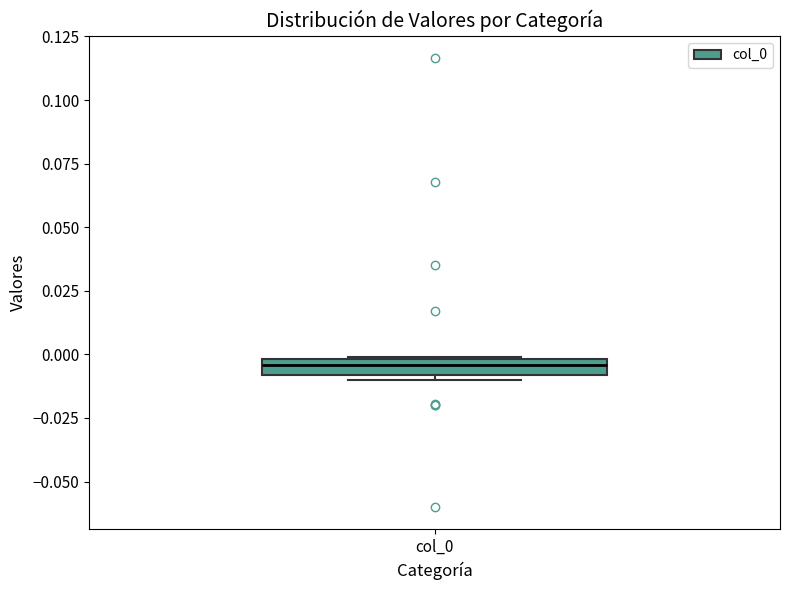

Where does the median line of the box for col_0 sit on the y-axis? The values are not printed on the chart, so give them approximately, as read against the axis.

-0.005